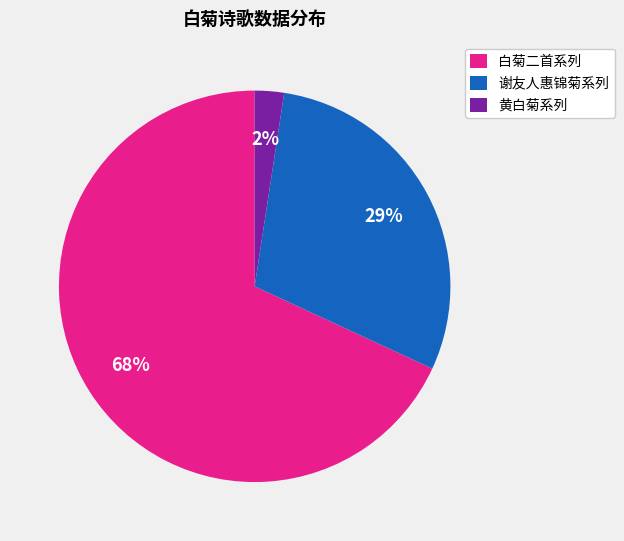

What percentage is the 谢友人惠锦菊系列 slice, to the nearest percent?

29%